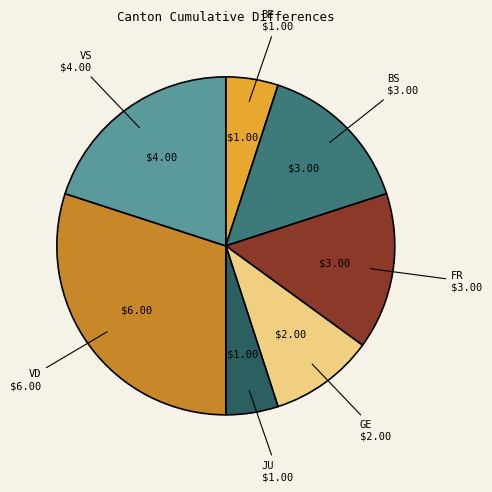

Is there a majority slice in this chart?

No